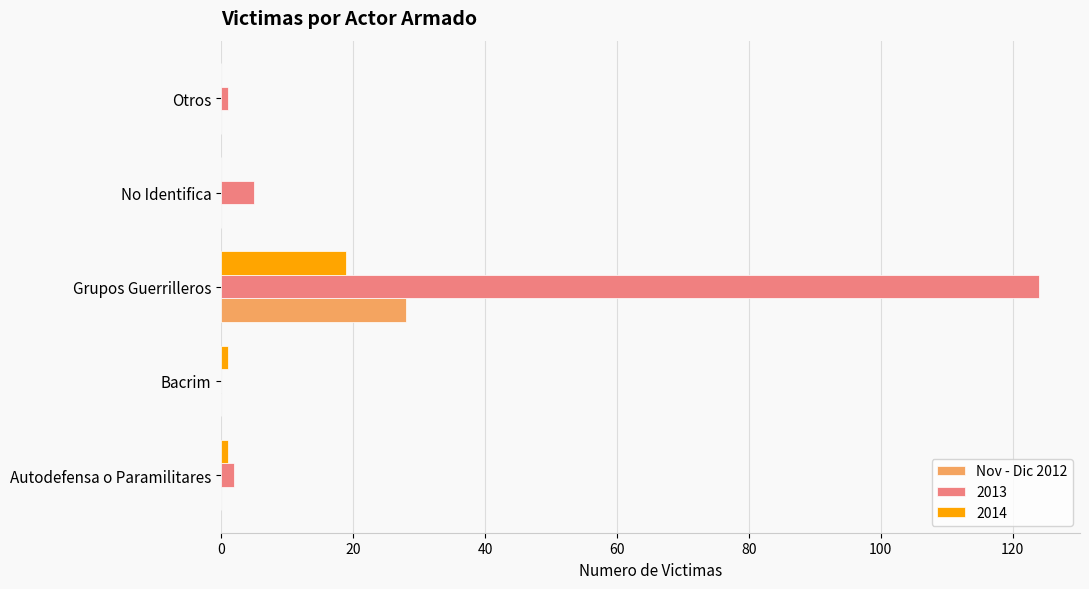

Count the number of categories in the chart.

5